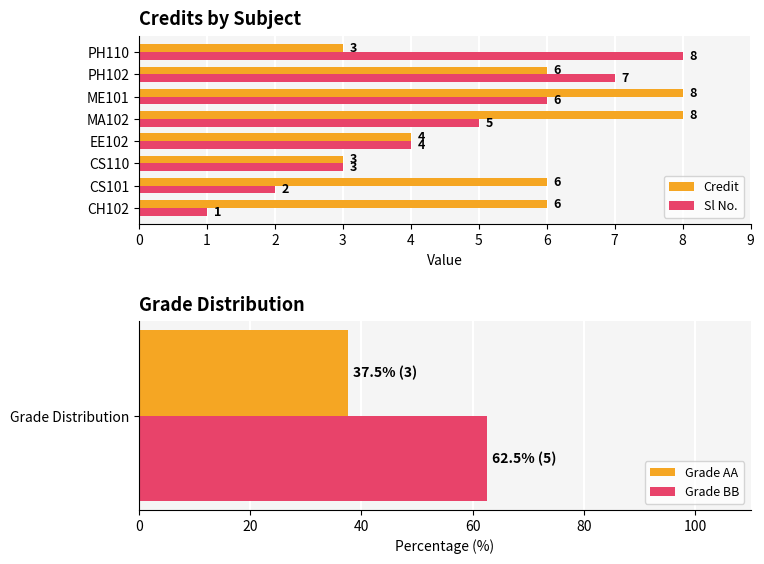

What is the difference between the second highest and minimum values in the Credit series?

5